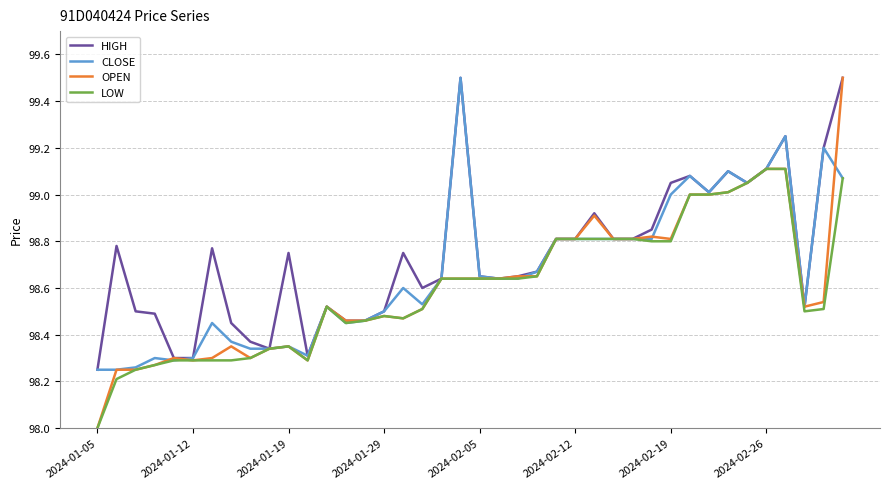

Which series has the largest range (max minus min)?

OPEN